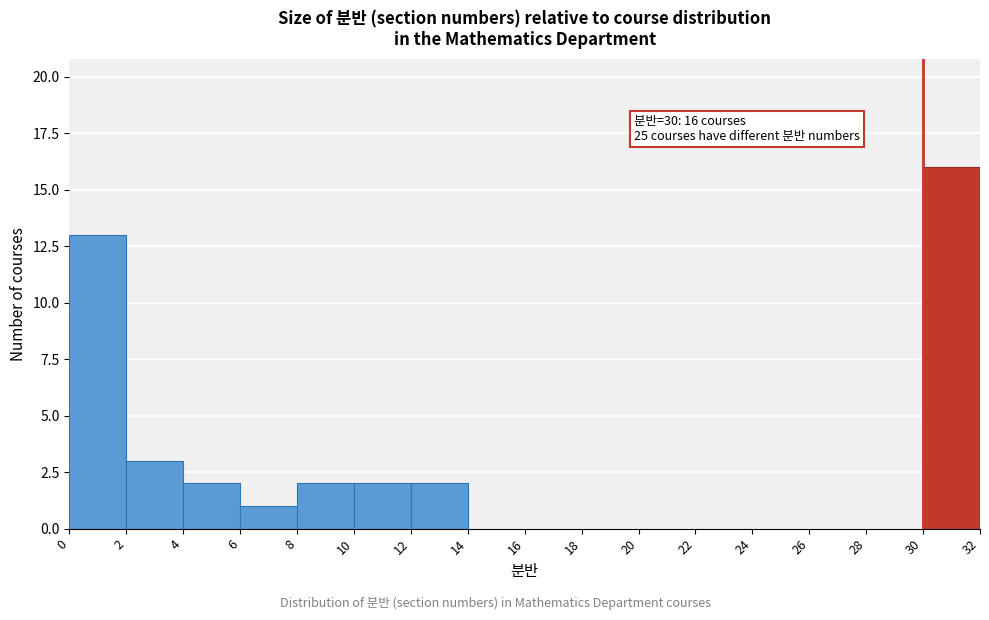

Which range on the x-axis has the tallest bar?

30 to 32